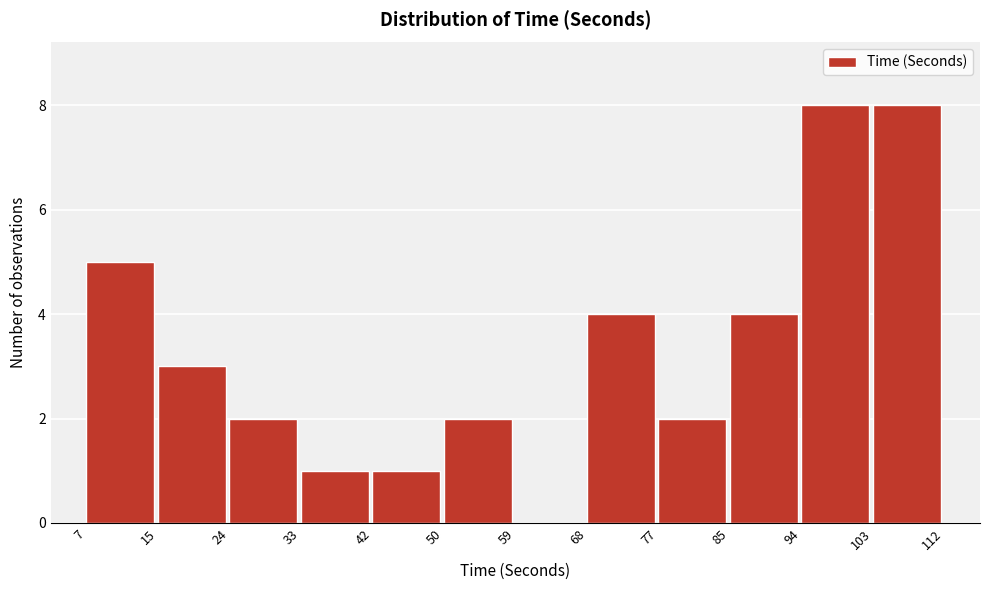

What is the height of the bar covering 85 to 94 on the x-axis? The values are not printed on the chart, so give them approximately, as read against the axis.

4